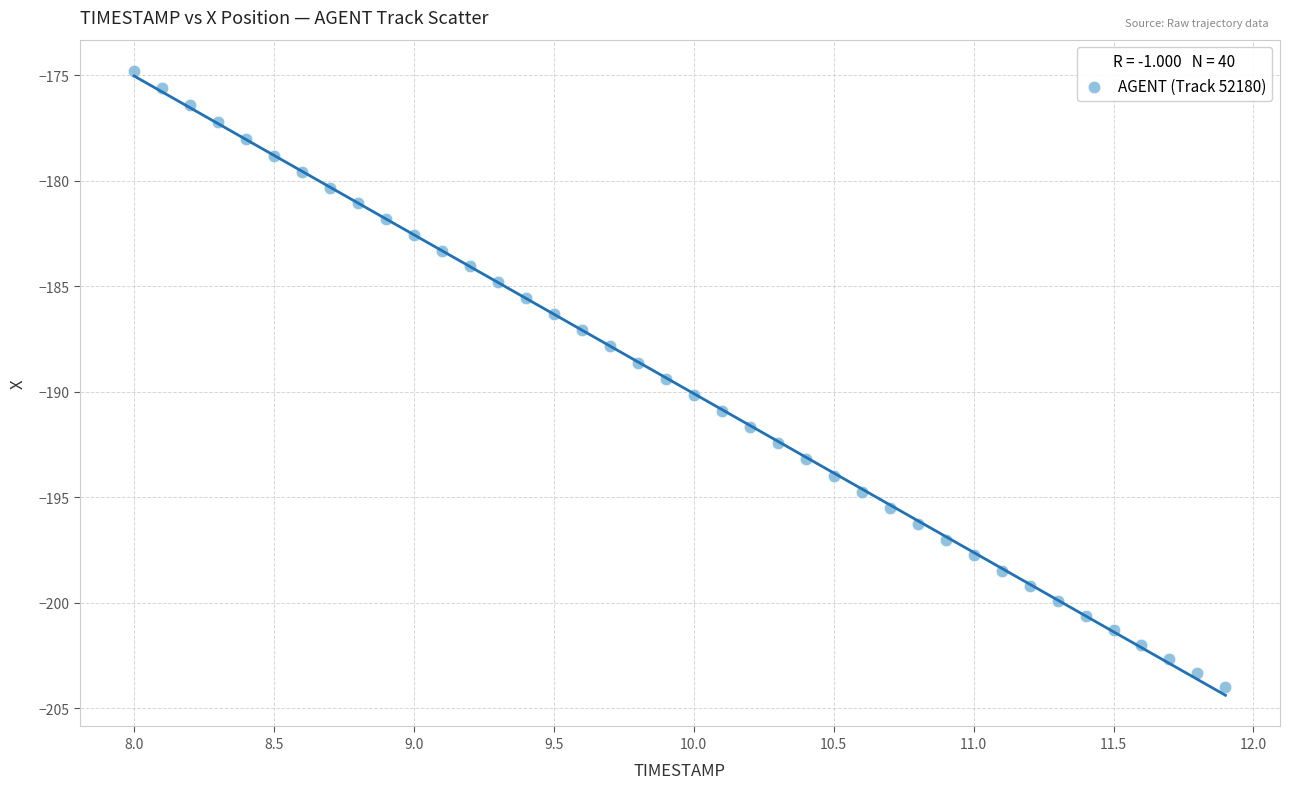

What is the range of Y values (max minus min)?

29.2